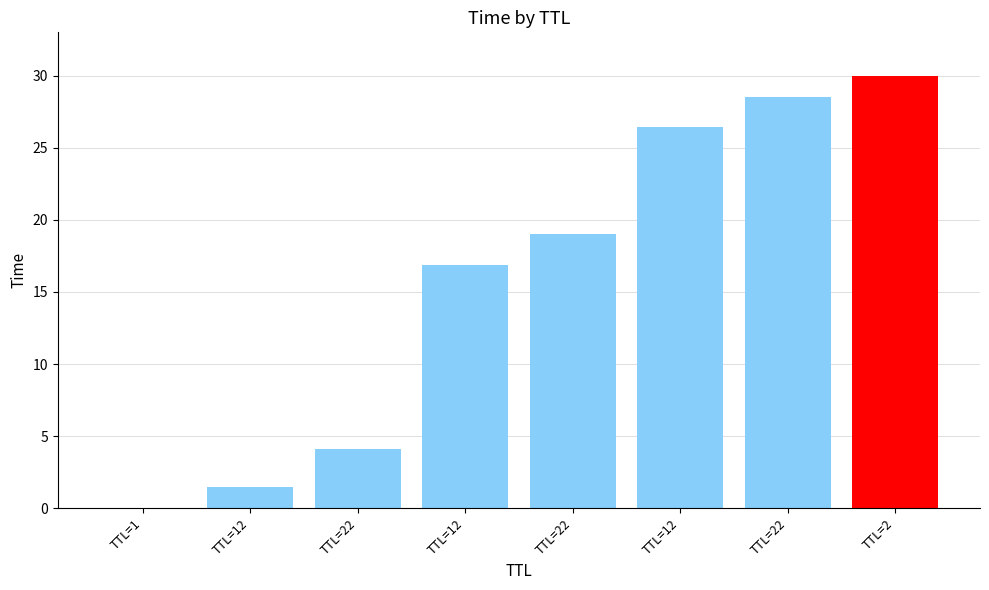

What is the maximum value shown in the chart?

30.0